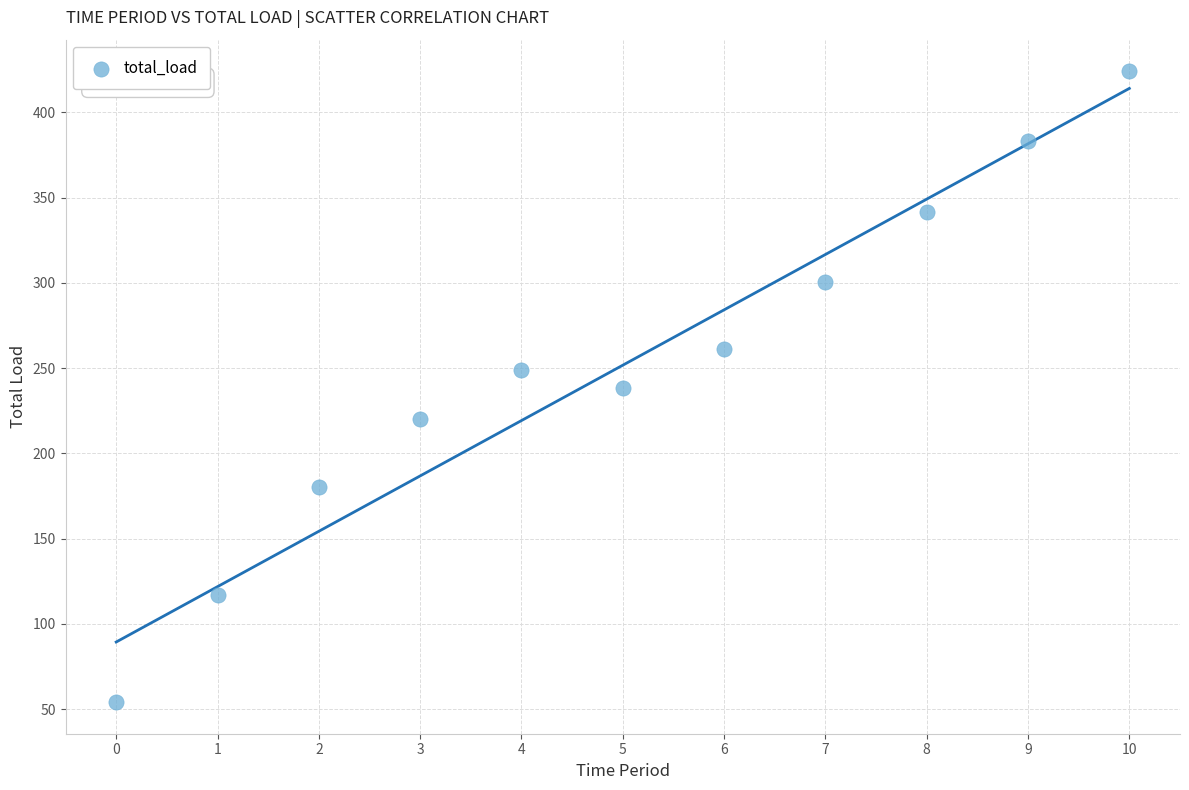

What is the range of Y values (max minus min)?

370.0